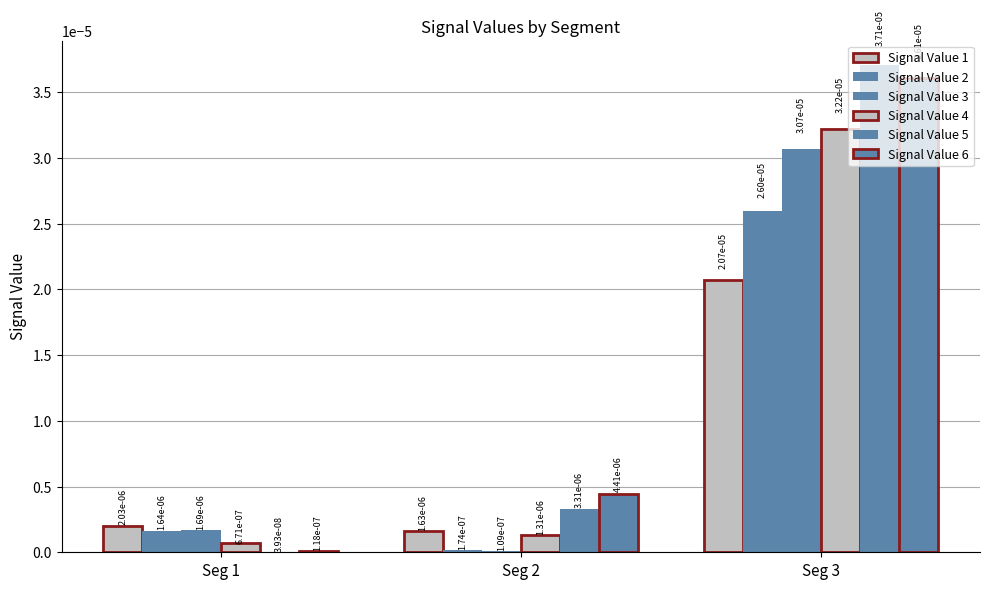

Does the chart contain stacked bars?

No